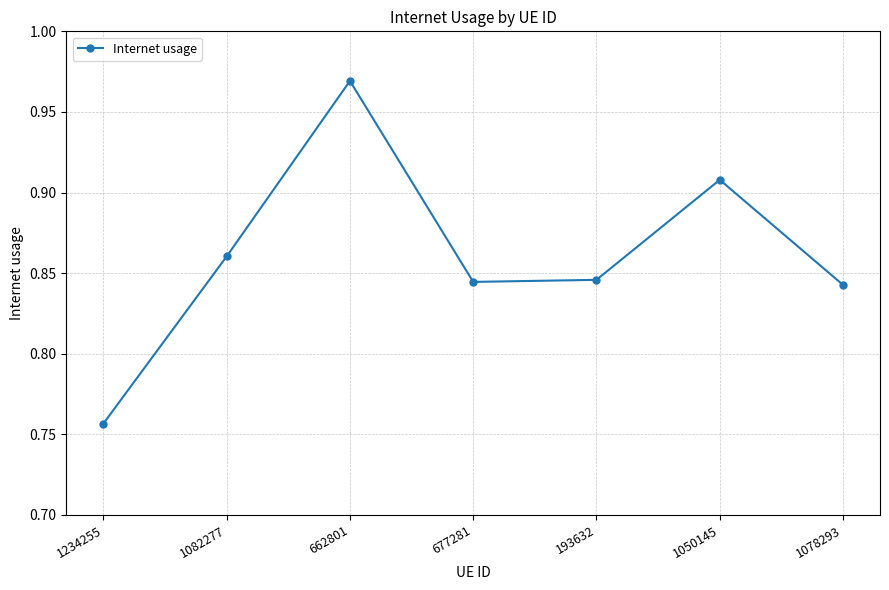

At which category does the chart reach its minimum across all series?

1234255